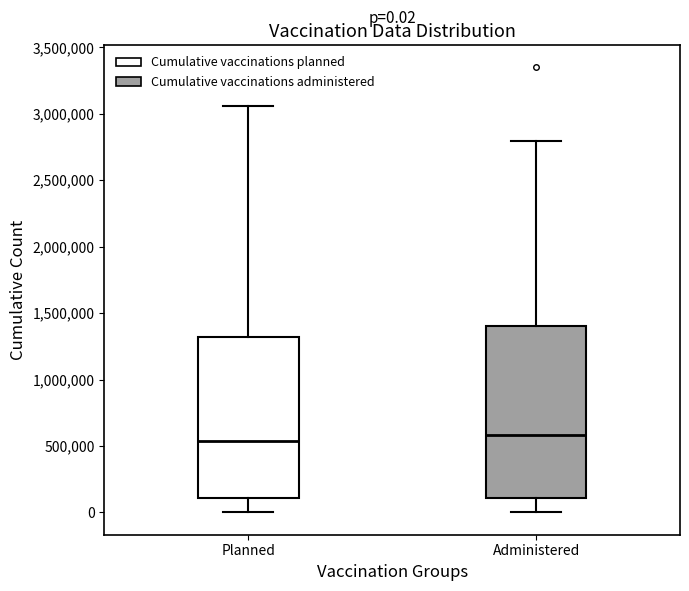

Comparing the boxes themselves (not the whiskers), which one is the tallest?

Administered